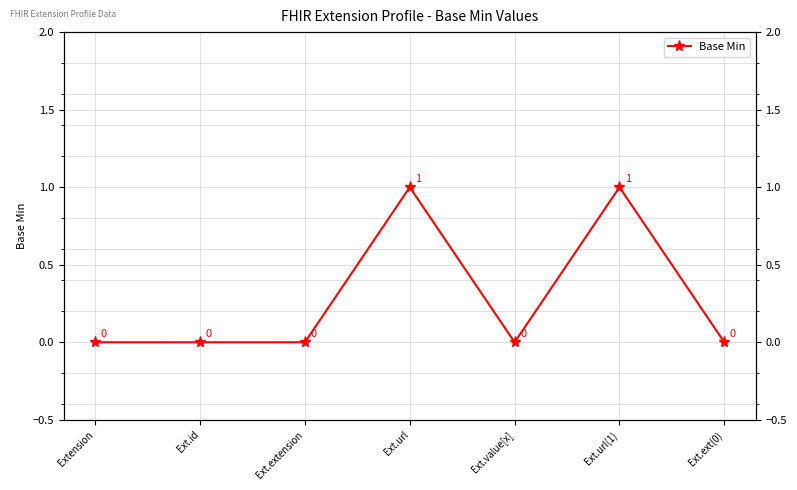

The chart shows a value of 1 at Ext.url. True or false?

True